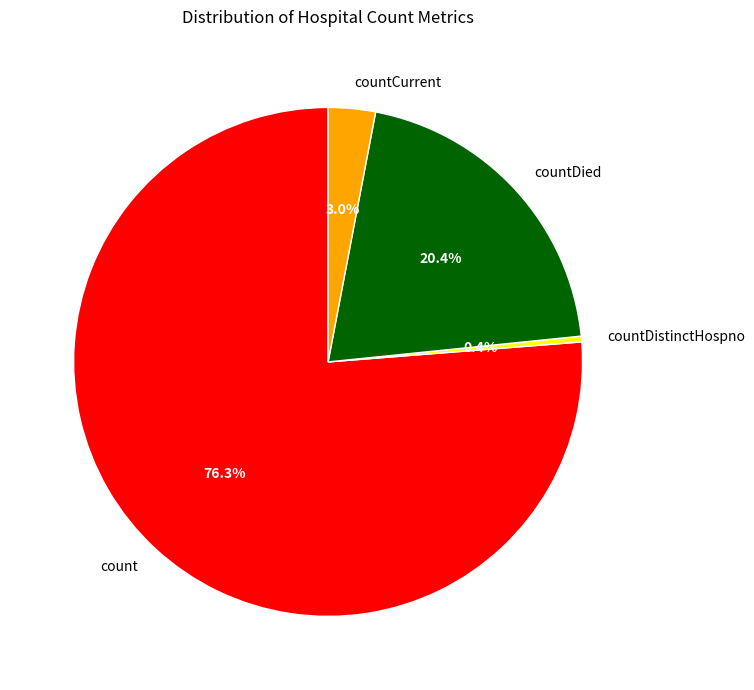

Which category has the biggest portion of the pie?

count